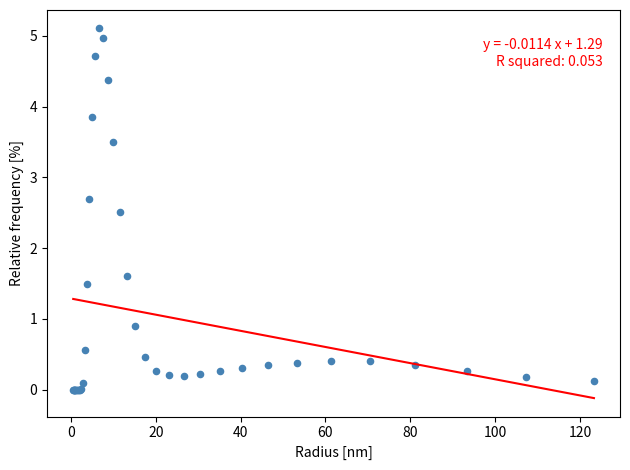

What Y value in the scatter plot is closest to 2?

1.6